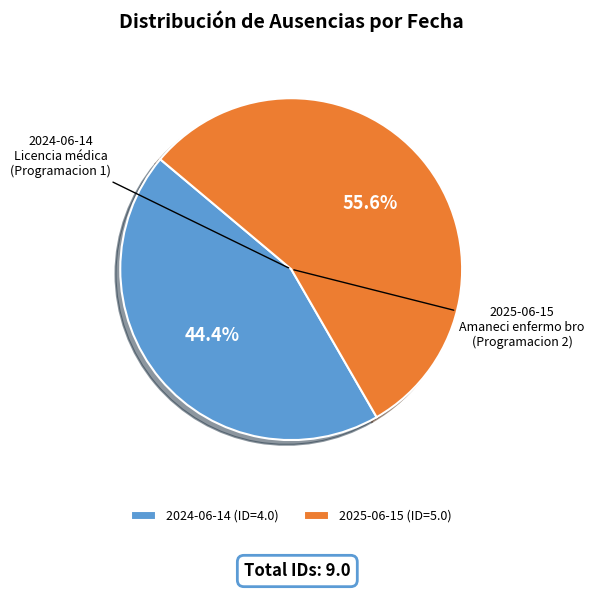

Which has a higher value, 2024-06-14 (ID=4.0) or 2025-06-15 (ID=5.0)?

2025-06-15 (ID=5.0)